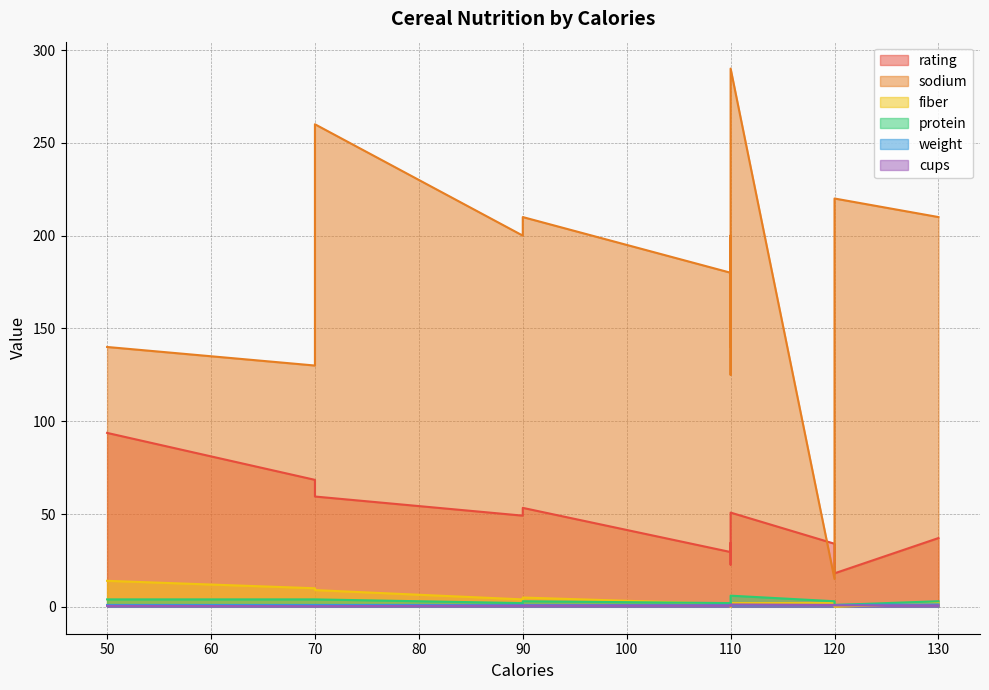

List the series in order of their peak value, lowest first.

cups, weight, protein, fiber, rating, sodium